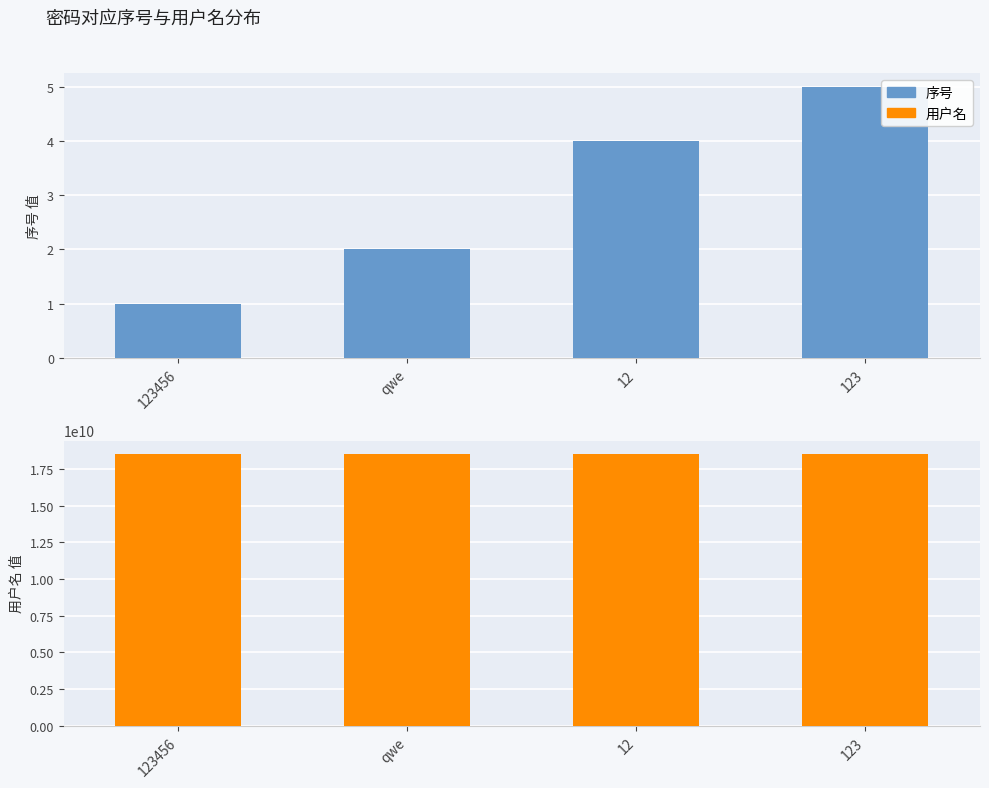

Reading left to right, what are all the values shown in this chart?

序号: 1	2	4	5
用户名: 18513510827	18513415253	18513415255	18513415256